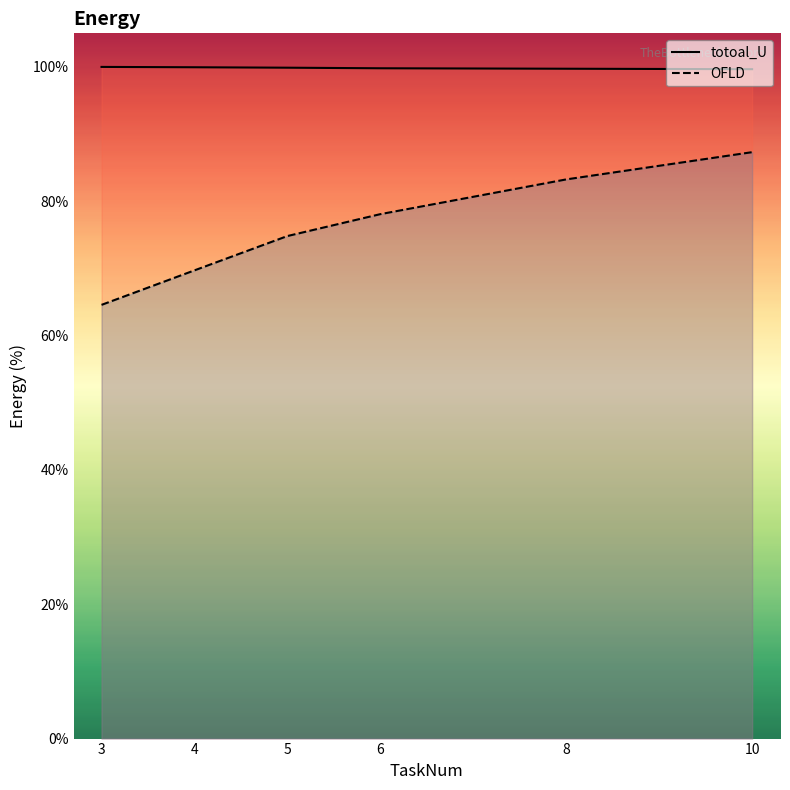

What is the minimum value shown in the chart?

64.6